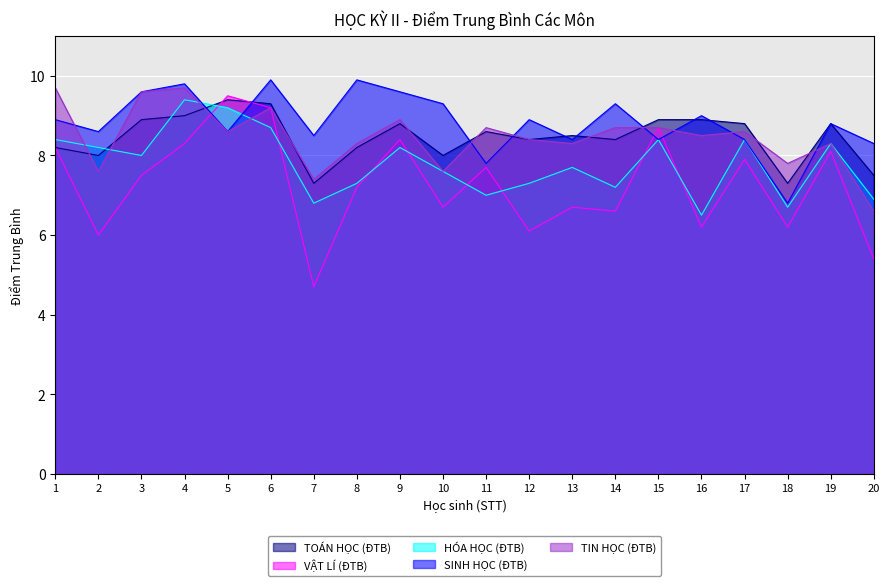

What is the sum of all TIN HỌC (ĐTB) values?

169.2